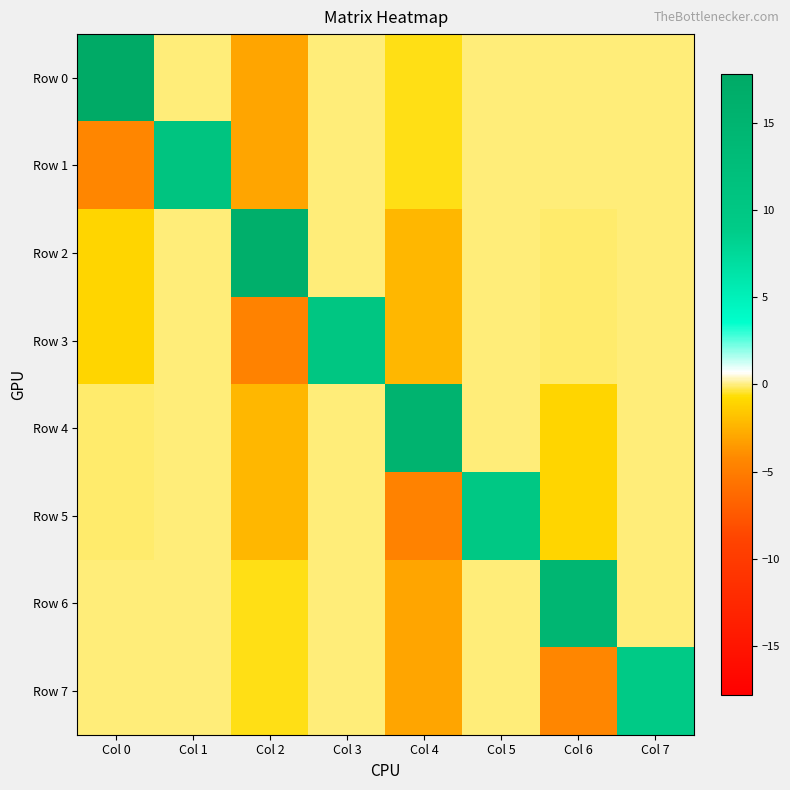

Reading left to right, transcribe all the data shown in this chart.

Row 0: Col 0=17.8	Col 1=-0.0	Col 2=-3.0	Col 3=-0.0	Col 4=-0.6	Col 5=-0.0	Col 6=-0.0	Col 7=-0.0
Row 1: Col 0=-4.4	Col 1=10.8	Col 2=-3.0	Col 3=-0.0	Col 4=-0.6	Col 5=-0.0	Col 6=-0.0	Col 7=-0.0
Row 2: Col 0=-1.0	Col 1=-0.0	Col 2=16.4	Col 3=-0.0	Col 4=-2.3	Col 5=-0.0	Col 6=-0.1	Col 7=-0.0
Row 3: Col 0=-1.0	Col 1=-0.0	Col 2=-4.6	Col 3=10.2	Col 4=-2.3	Col 5=-0.0	Col 6=-0.1	Col 7=-0.0
Row 4: Col 0=-0.1	Col 1=-0.0	Col 2=-2.3	Col 3=-0.0	Col 4=15.4	Col 5=-0.0	Col 6=-1.0	Col 7=-0.0
Row 5: Col 0=-0.1	Col 1=-0.0	Col 2=-2.3	Col 3=-0.0	Col 4=-4.6	Col 5=9.7	Col 6=-1.0	Col 7=-0.0
Row 6: Col 0=-0.0	Col 1=-0.0	Col 2=-0.6	Col 3=-0.0	Col 4=-3.0	Col 5=-0.0	Col 6=14.6	Col 7=-0.0
Row 7: Col 0=-0.0	Col 1=-0.0	Col 2=-0.6	Col 3=-0.0	Col 4=-3.0	Col 5=-0.0	Col 6=-4.4	Col 7=9.2